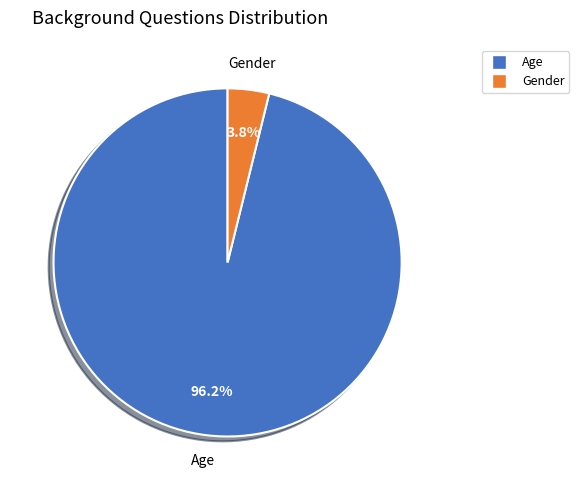

Is there a majority slice in this chart?

Yes